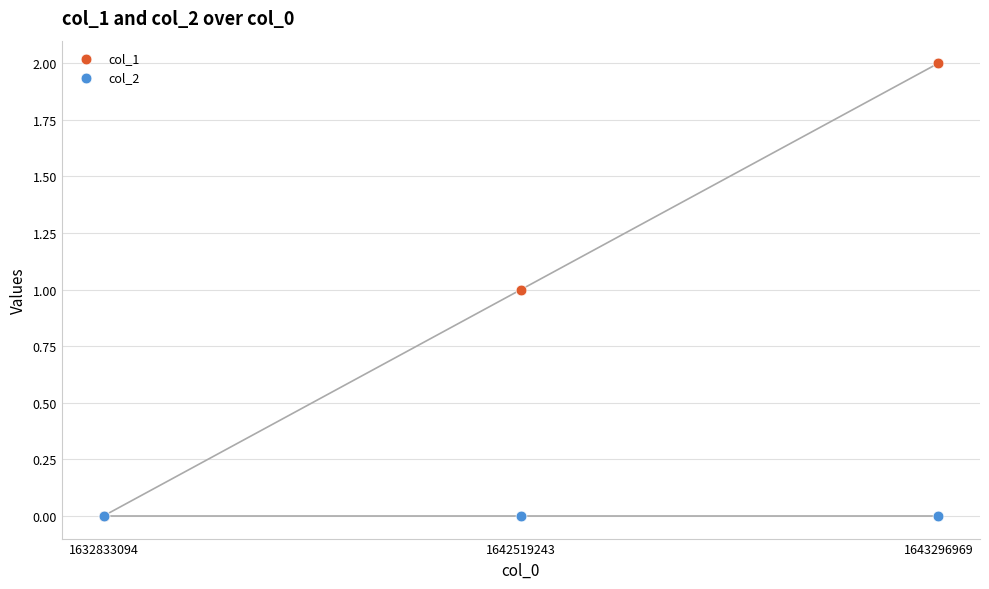

What are all the series names shown in the legend?

col_1, col_2